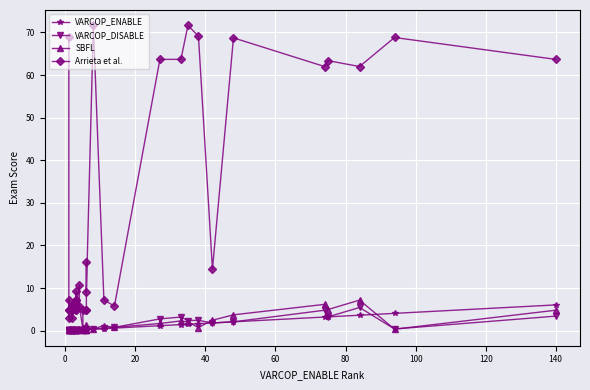

Rank the series by their maximum value, from lowest to highest.

VARCOP_DISABLE, VARCOP_ENABLE, SBFL, Arrieta et al.